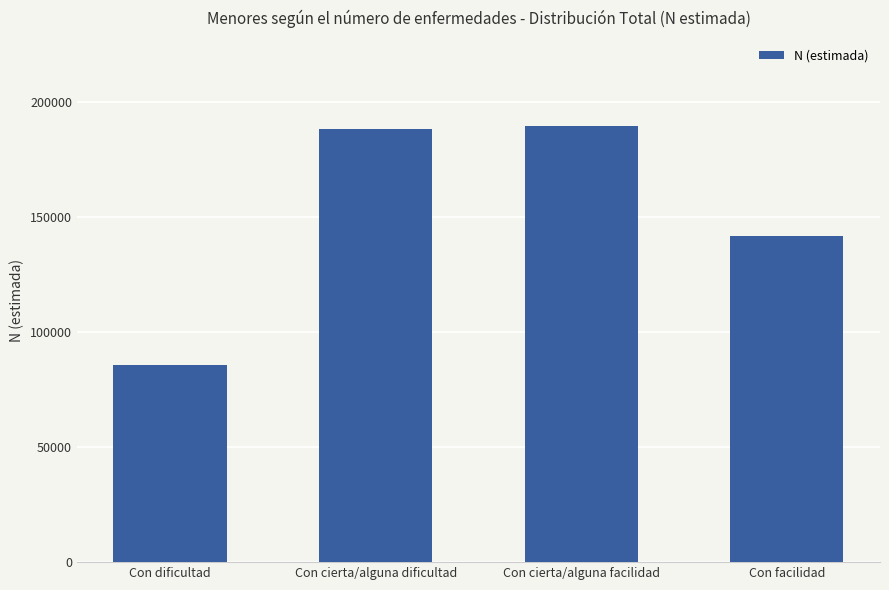

The value at Con facilidad is 93008. True or false?

False